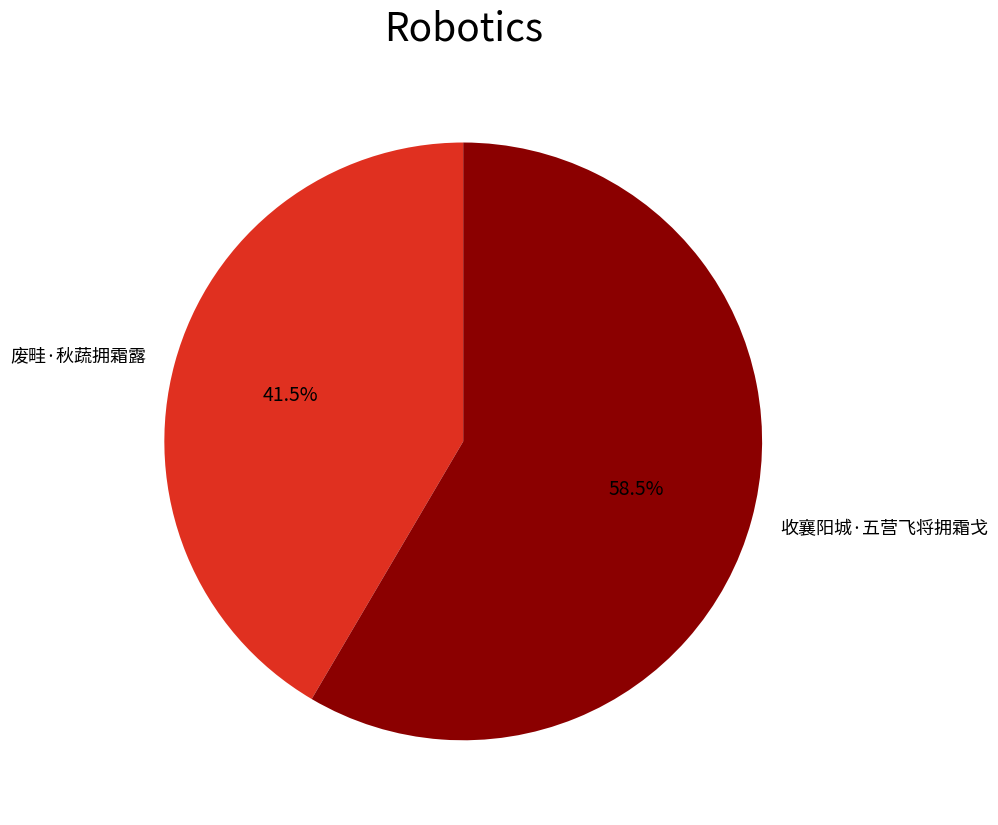

To the nearest percent, what is the average slice percentage?

50%